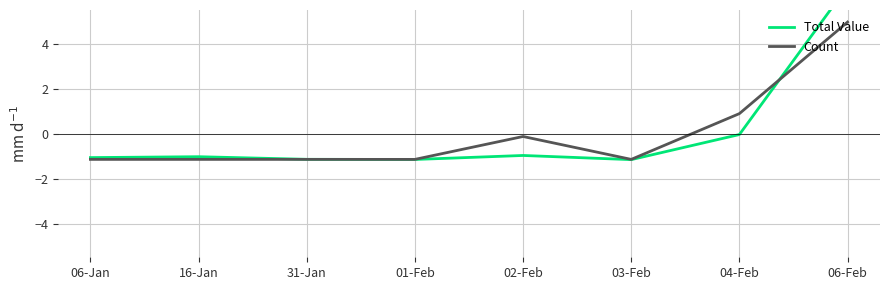

What is the maximum value for Total Value?

6.6